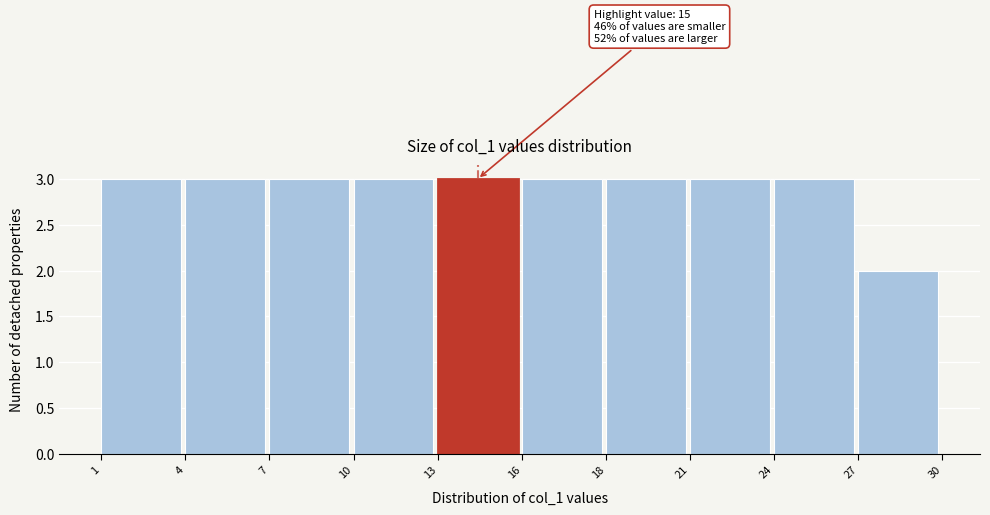

Reading left to right, list all the values displayed in this chart.

3	3	3	3	3	3	3	3	3	2